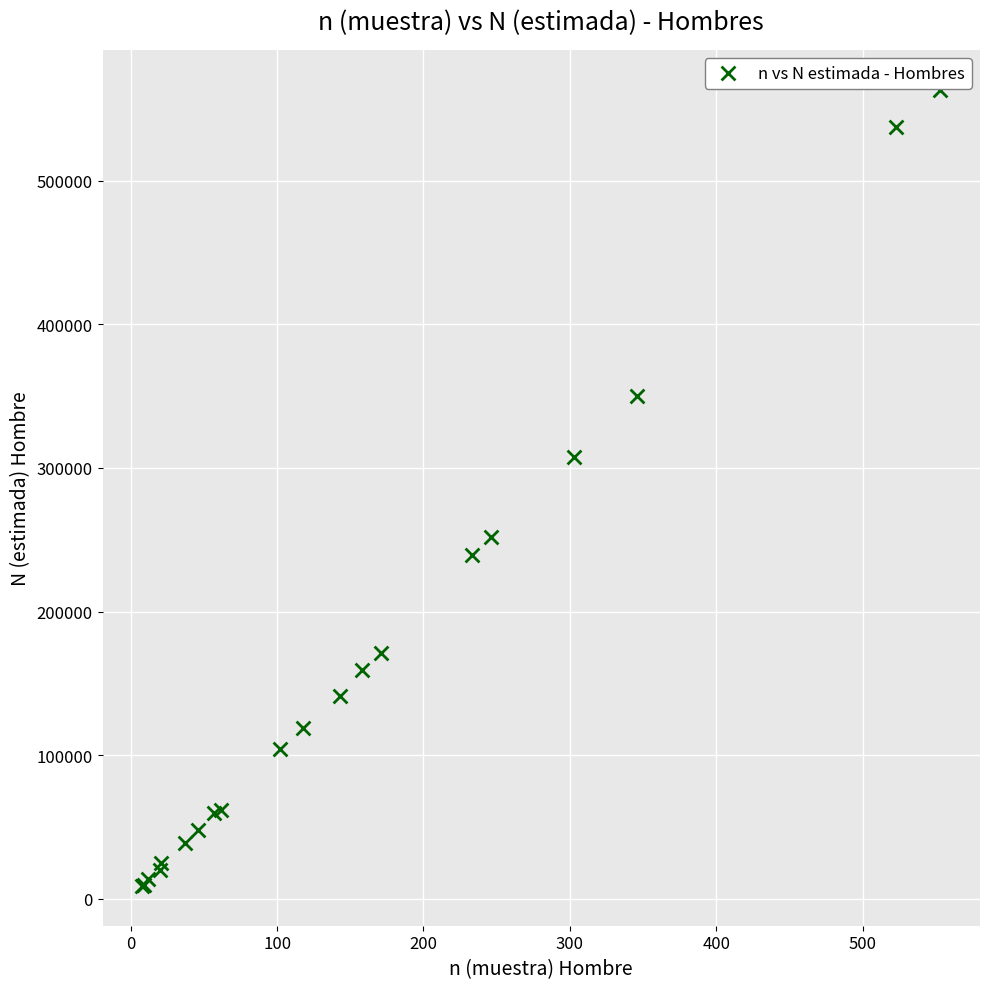

What Y value in the scatter plot is closest to 286211?

307482